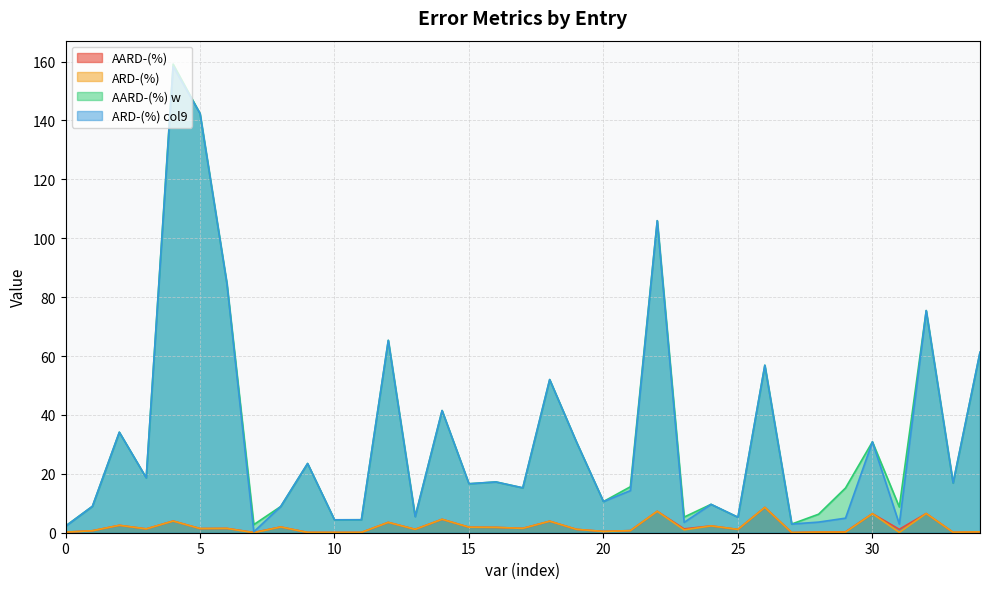

True or false: AARD-(%) and AARD-(%) w intersect in this chart.

False